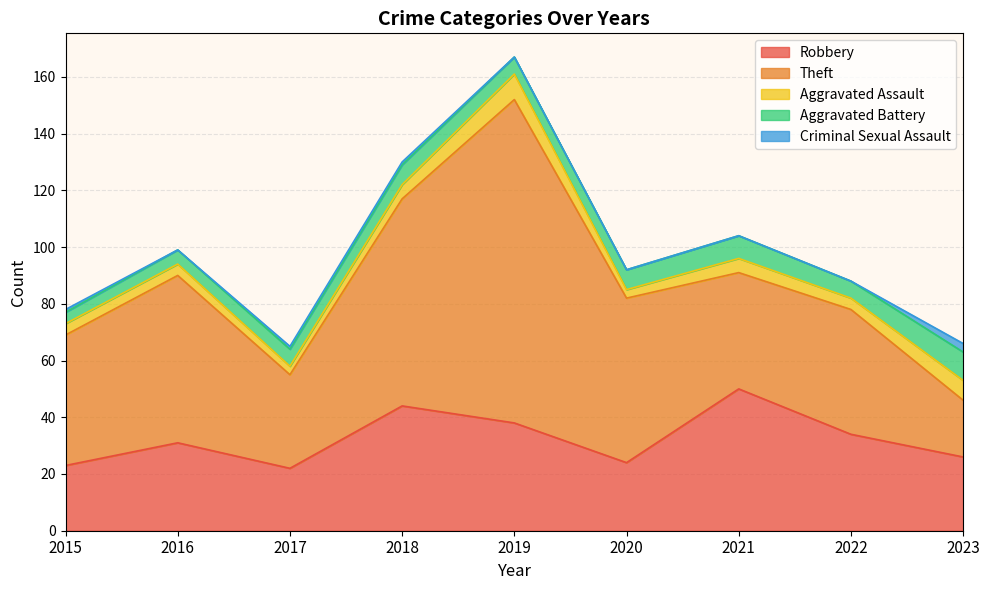

How many times do Aggravated Assault and Aggravated Battery cross each other?

2